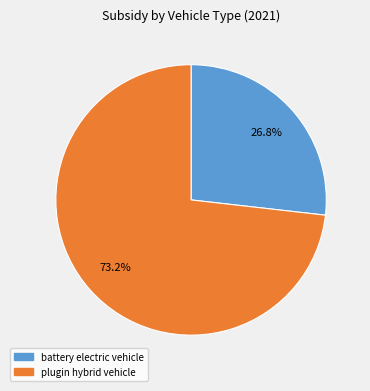

To the nearest percent, what is the difference between the largest and smallest slice percentages?

46%